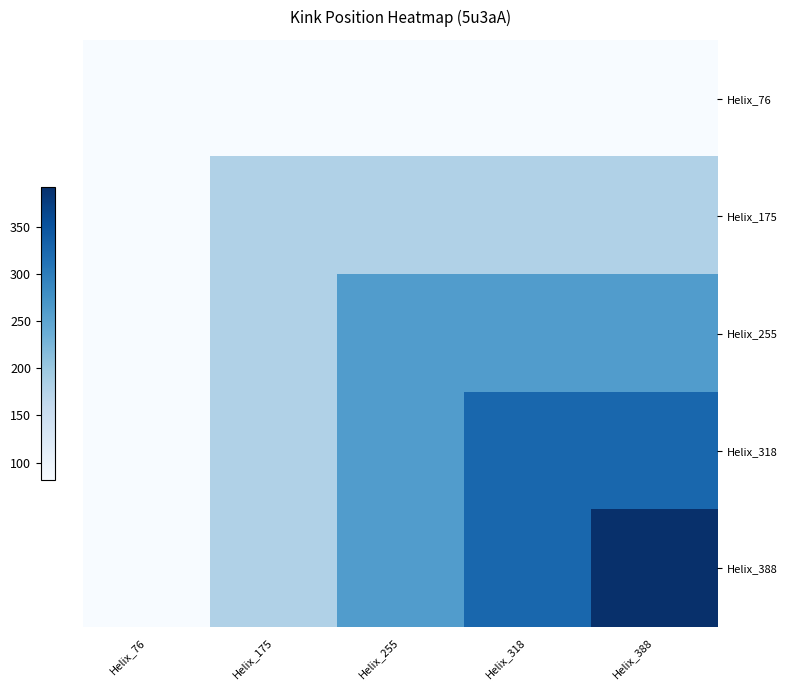

At Helix_175, list the series in order from largest to smallest.

Helix_175, Helix_255, Helix_318, Helix_388, Helix_76